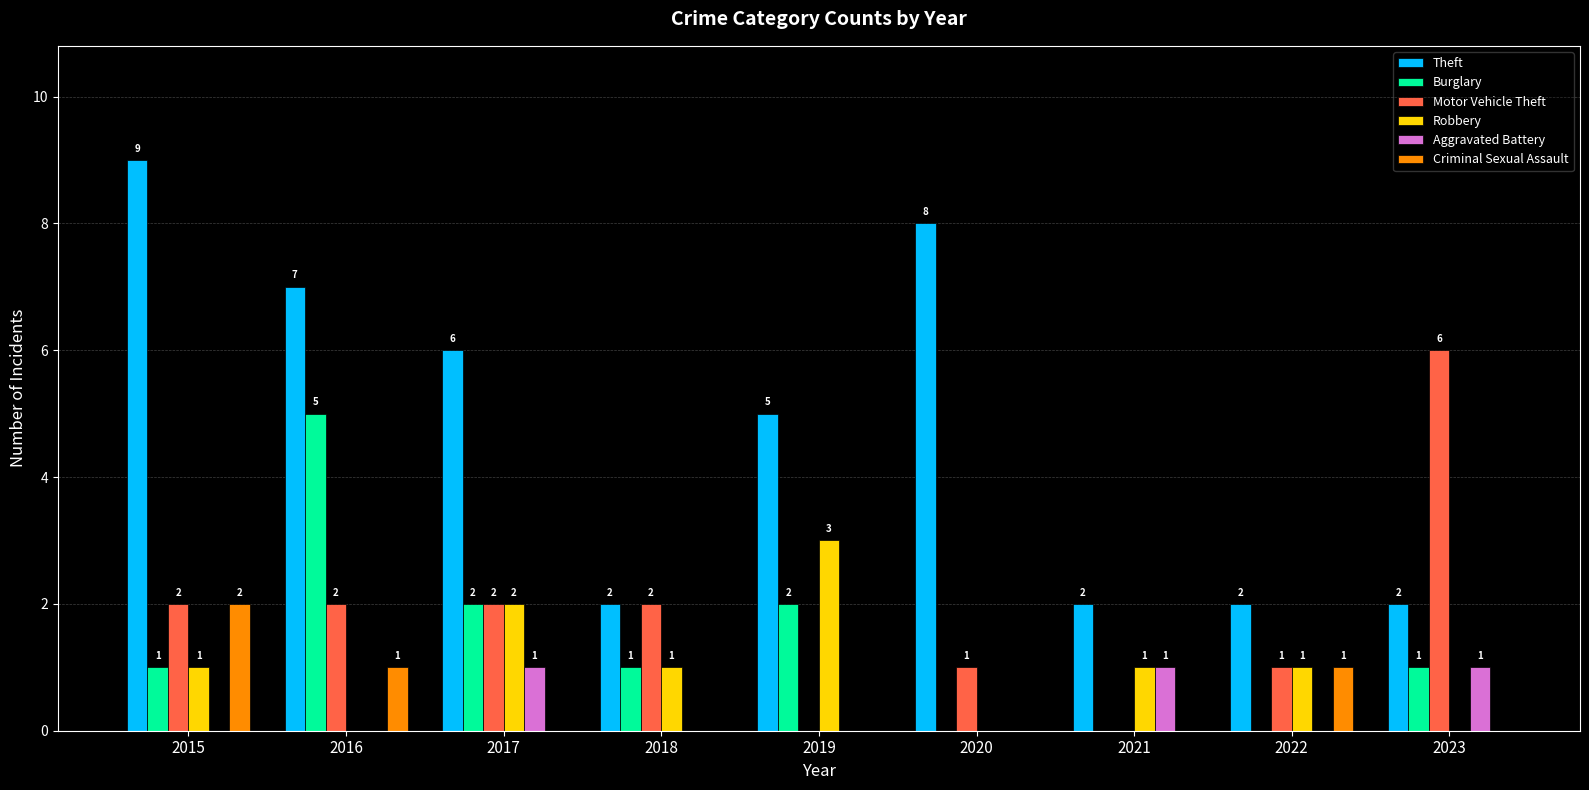

True or false: Motor Vehicle Theft has a value of 3 at 2021.

False